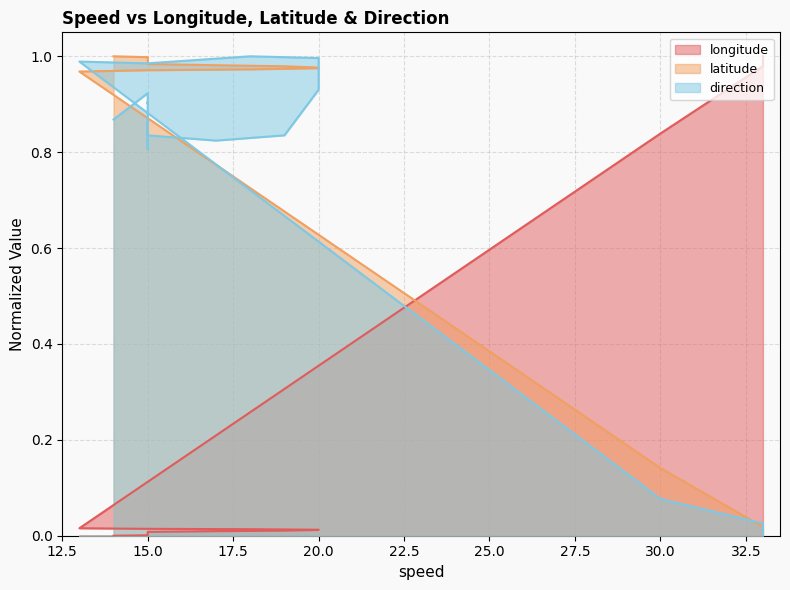

True or false: direction has a value of 1.0 at 15.

True